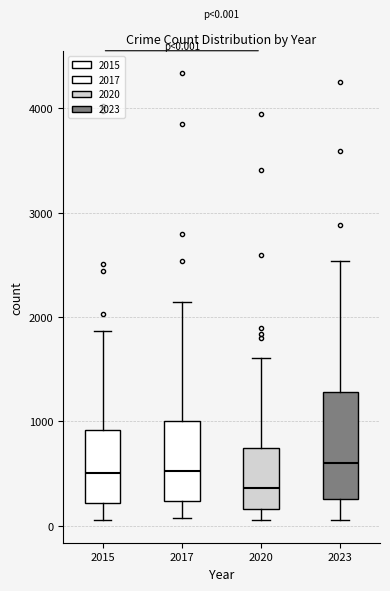

Comparing the boxes themselves (not the whiskers), which one is the tallest?

2023